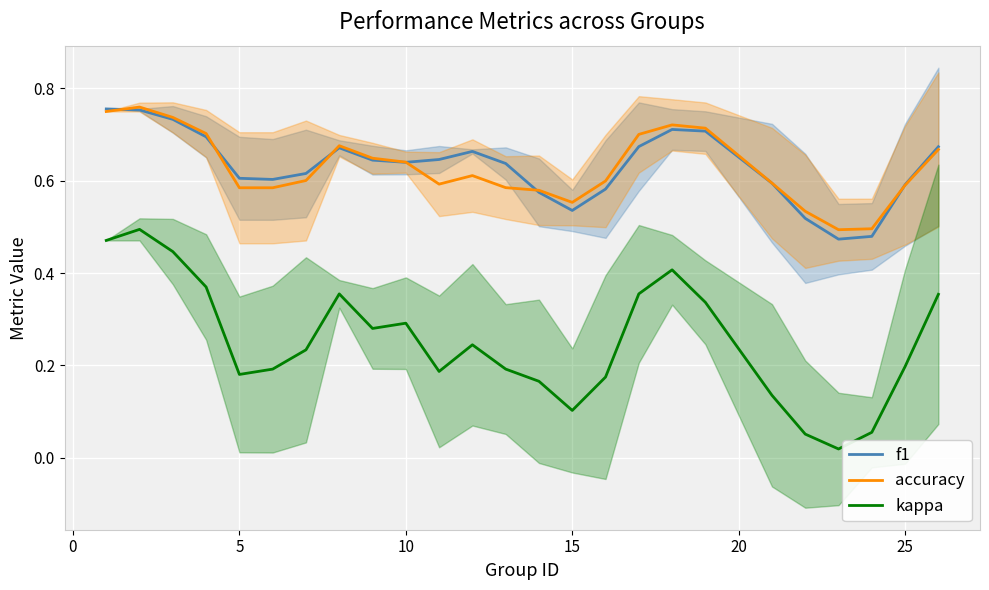

What are all the series names shown in the legend?

f1, accuracy, kappa